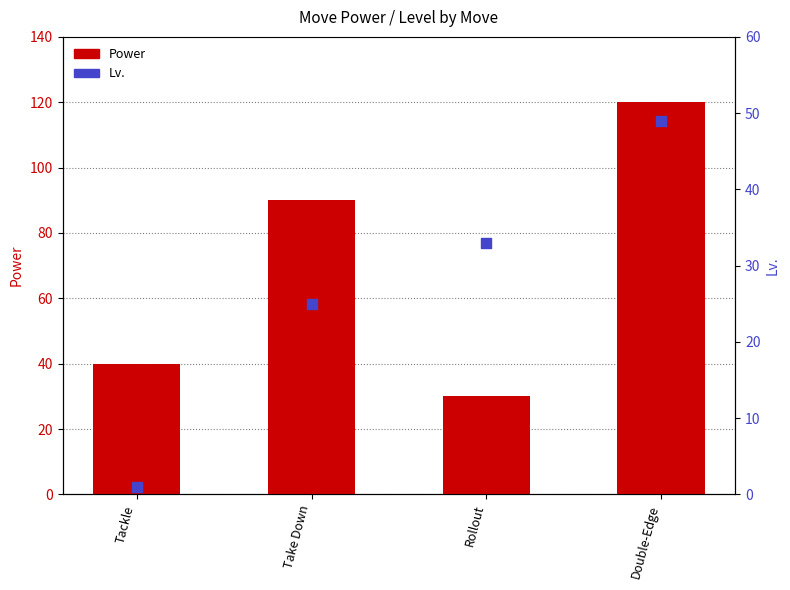

What is the total value across all series at Double-Edge?

169